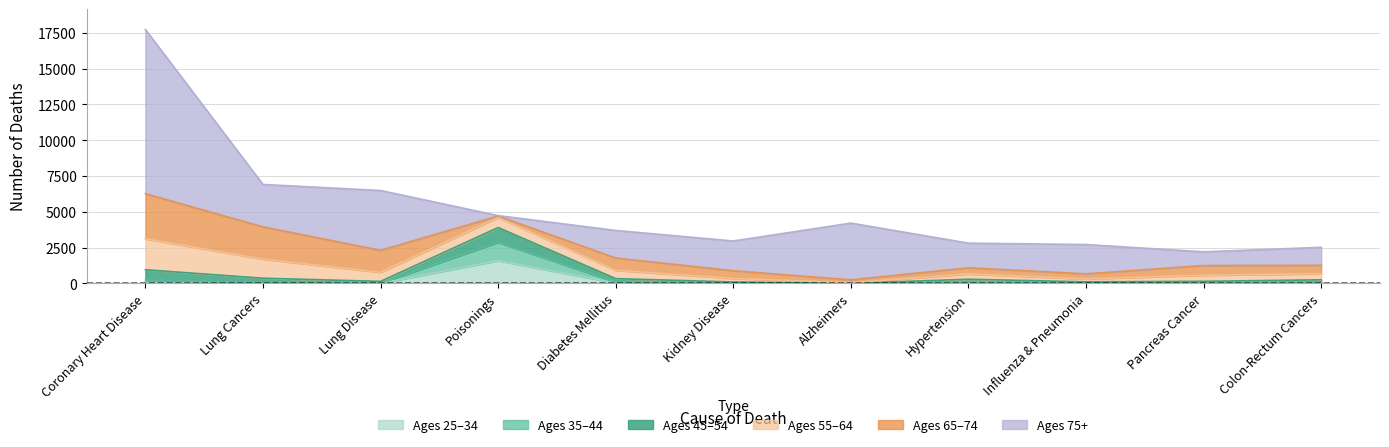

What position from the left is Influenza & Pneumonia?

9